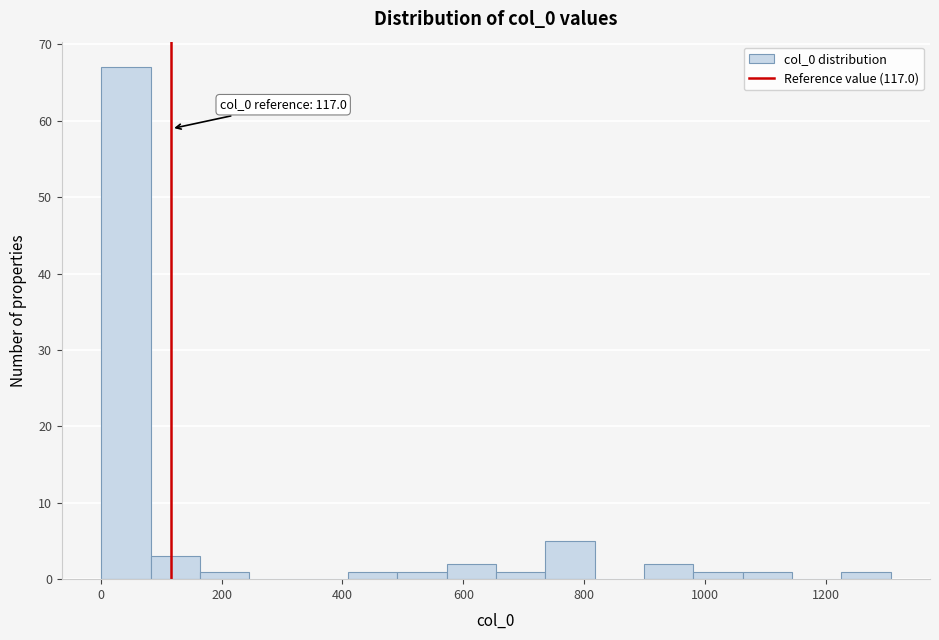

Over which range of the x-axis is the bar tallest?

0 to 80